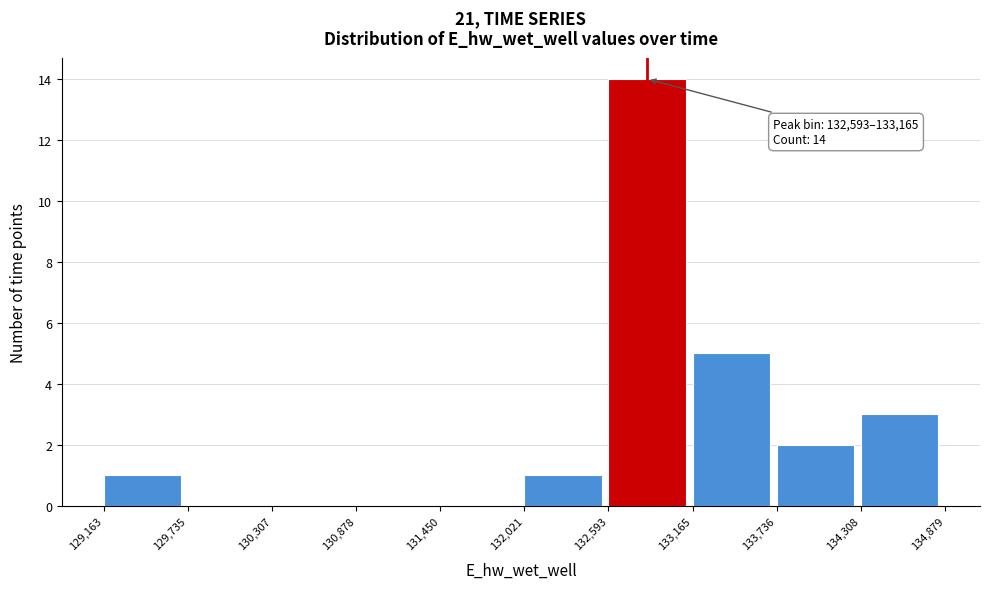

Which range on the x-axis has the tallest bar?

132,593 to 133,165